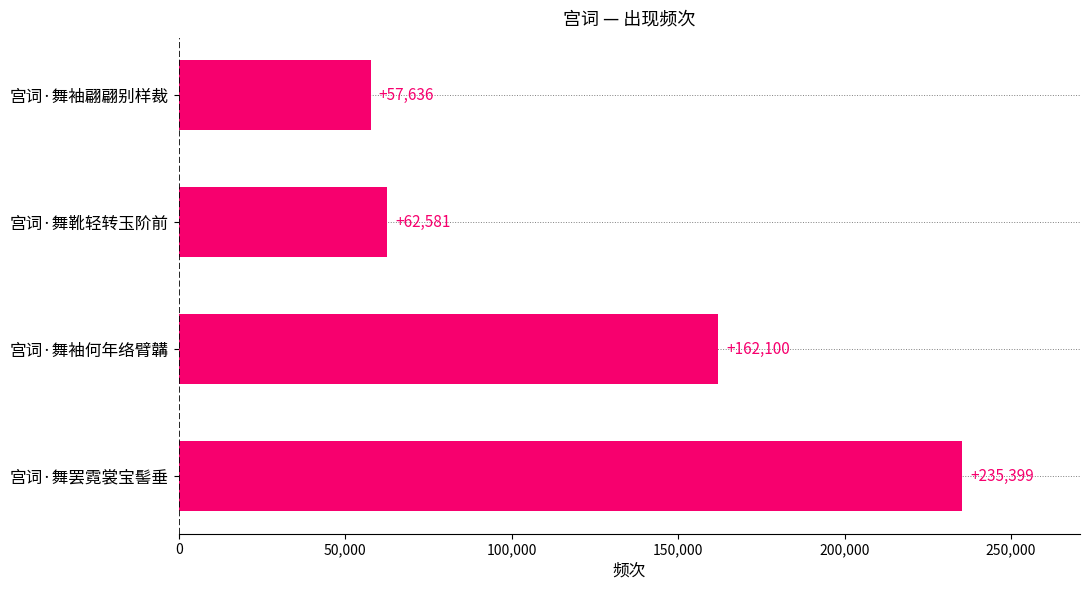

What value does the data have at 宫词·舞袖翩翩别样裁, to the nearest 100?

57600